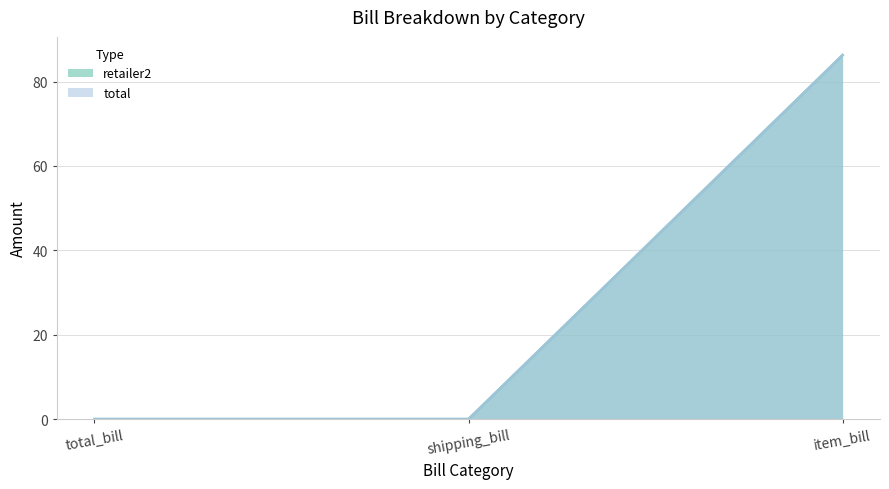

Rank the series by their maximum value, from highest to lowest.

retailer2, total